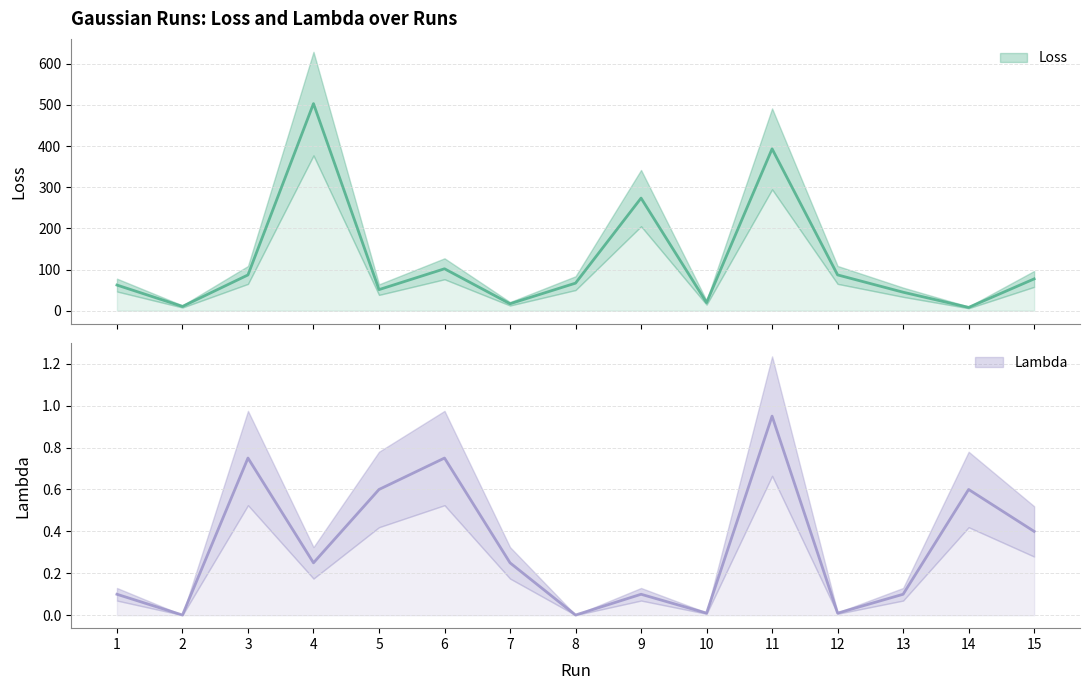

What is the total value across all series at 7?

17.0